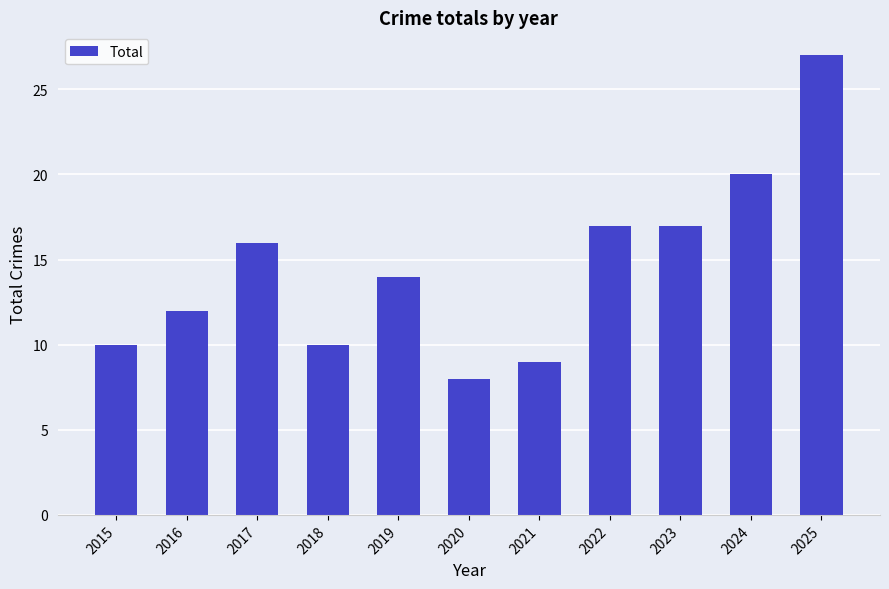

What is the ratio of the value at 2017 to the value at 2018?

1.6